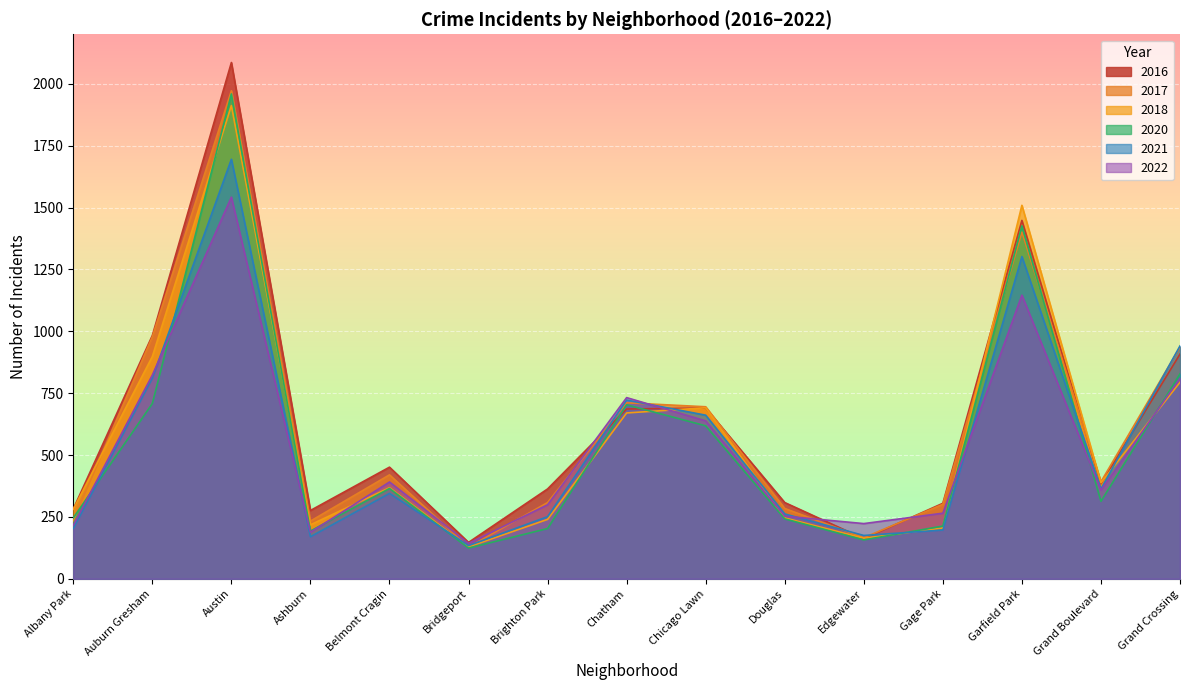

True or false: 2018 has more than 1 points higher than both neighbors.

True